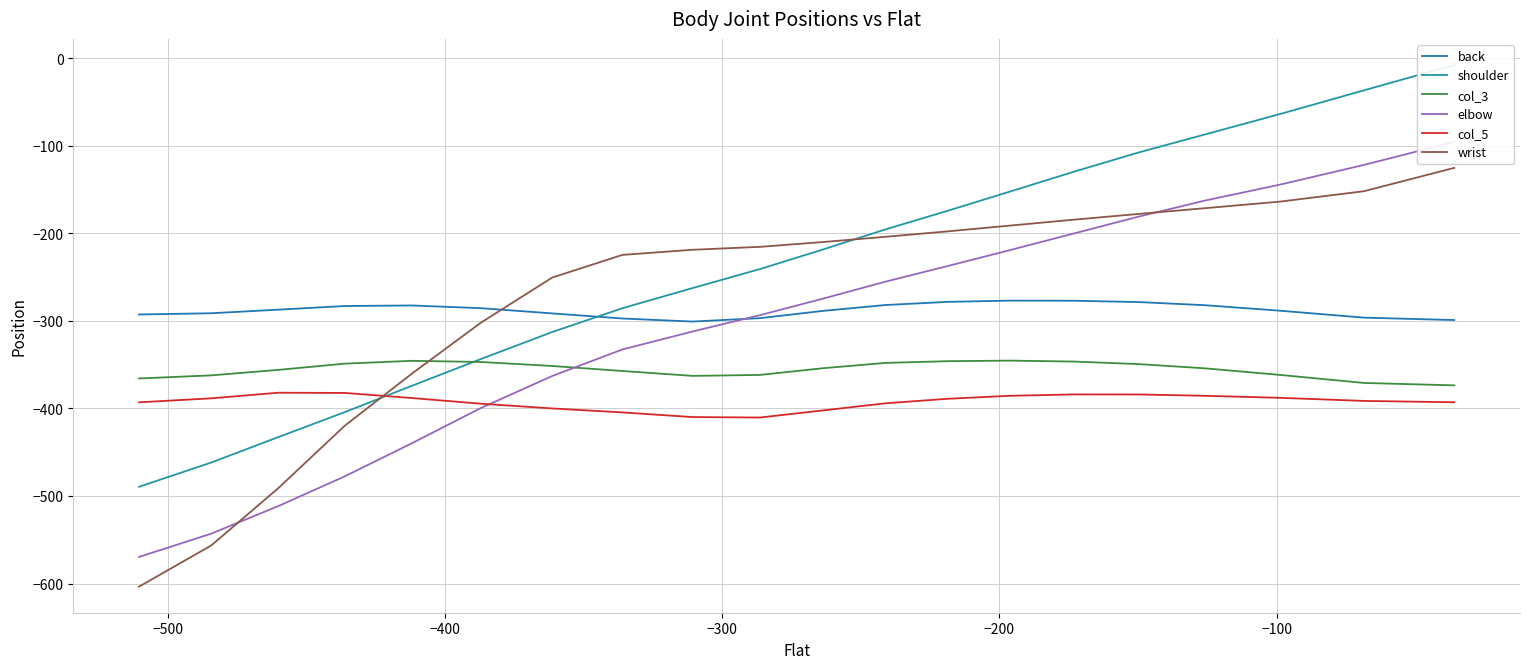

True or false: col_3 and wrist cross at least once.

True